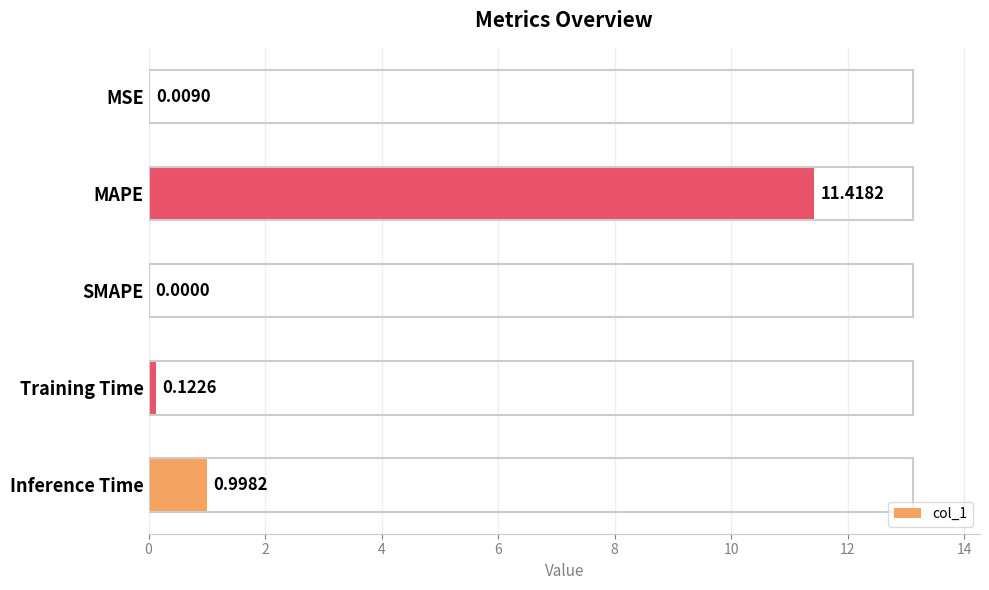

Which has a higher value, Training Time or Inference Time?

Inference Time